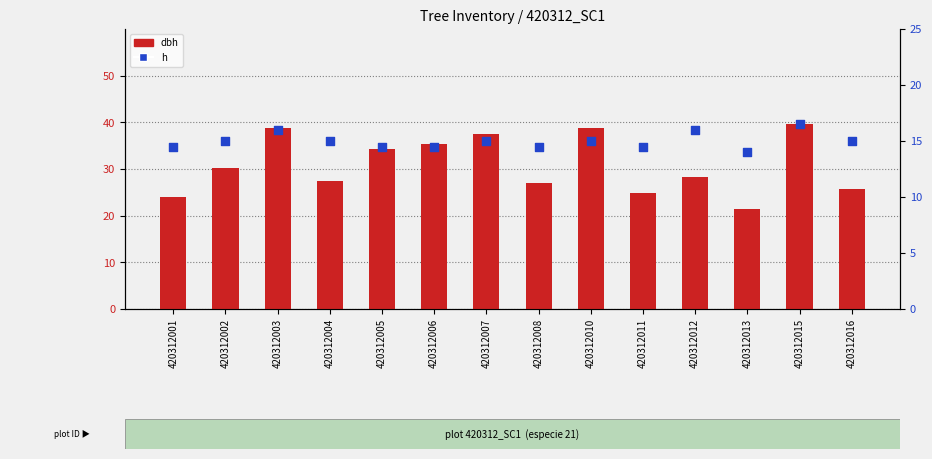

Which series reaches the maximum Y coordinate?

dbh